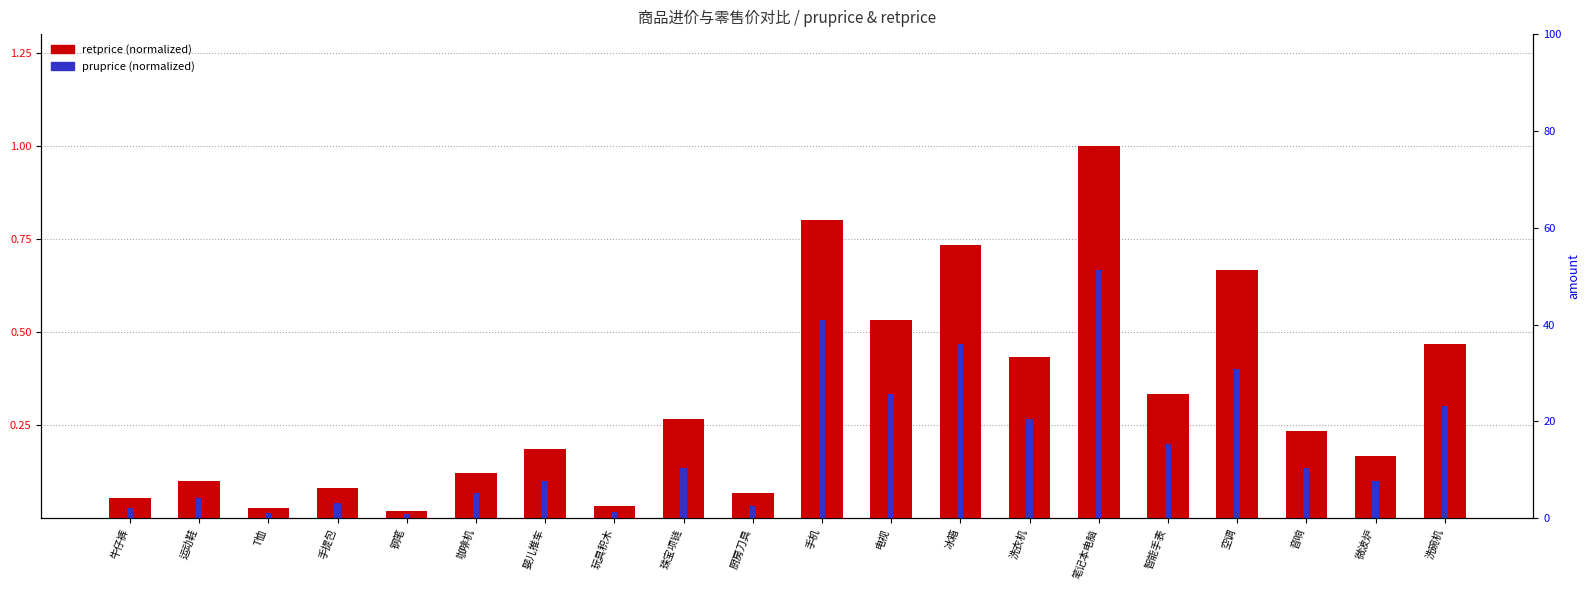

What position from the left is 厨房刀具?

10